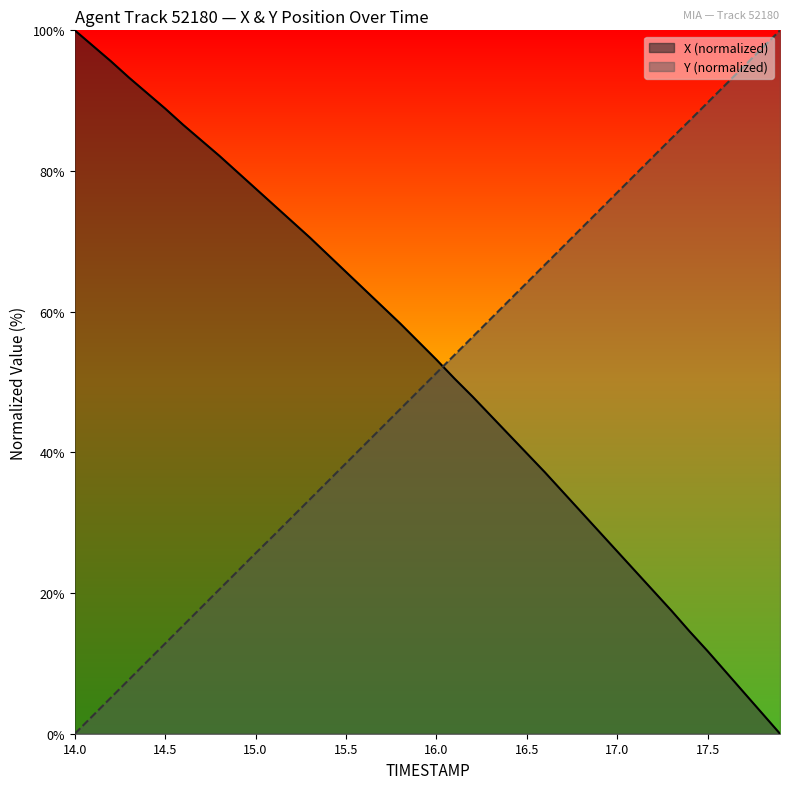

Is it true that TIMESTAMP equals 7.6 at 14.2?

False